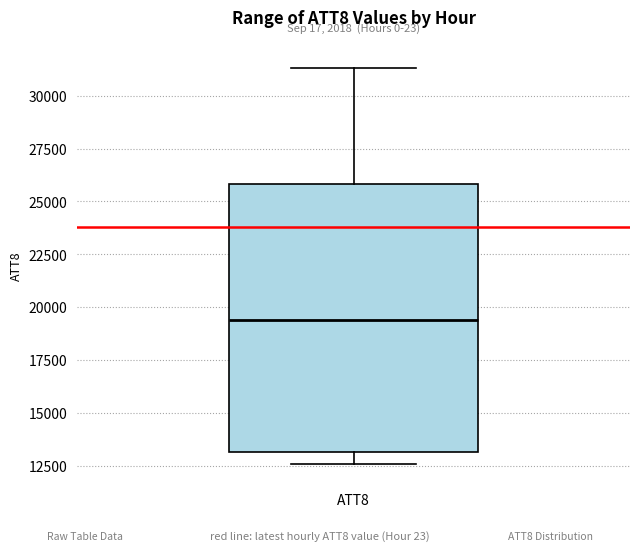

Transcribe this box plot: give where the median line is, the range the box spans, and where the two whiskers end, as read against the y-axis. The values are not printed on the chart, so give them approximately, as read against the axis.

median 19500, box 13000 to 26000, whiskers 12500 to 31500